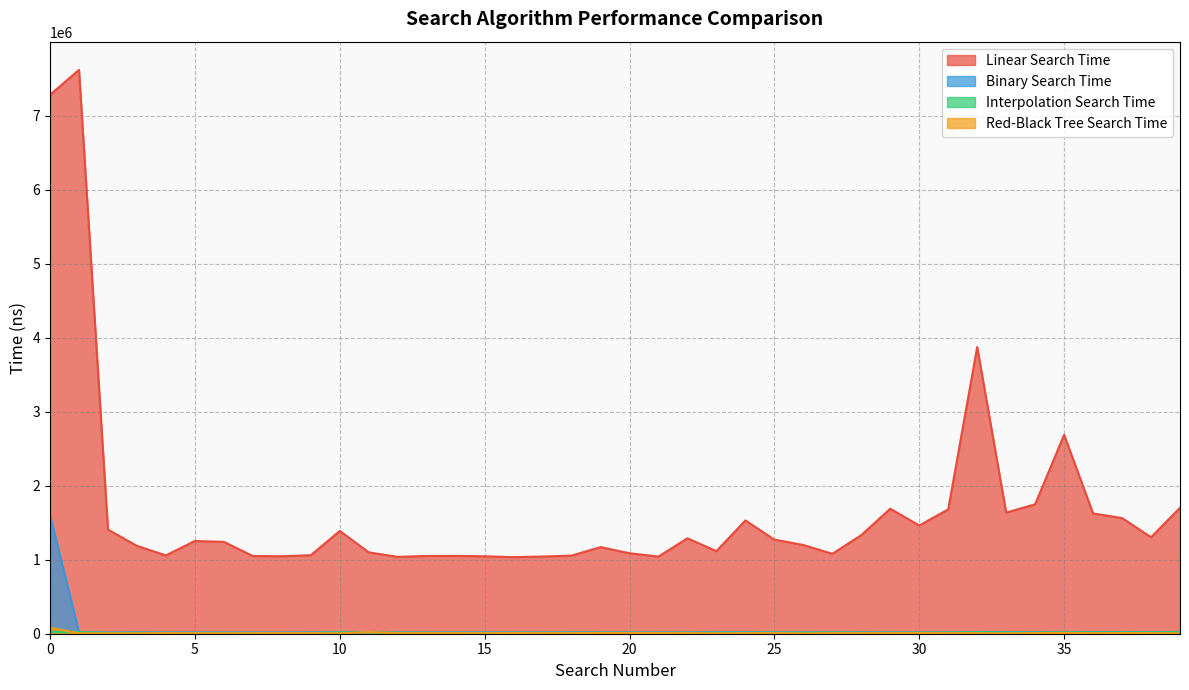

What is the difference between the Linear Search Time values at 11 and 0?

6180731